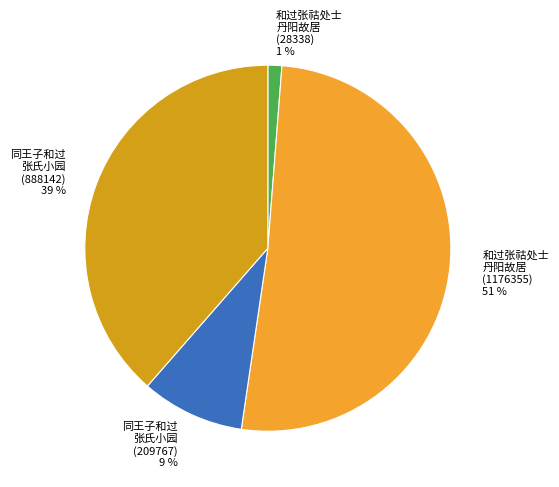

Count the number of slices in the pie.

4